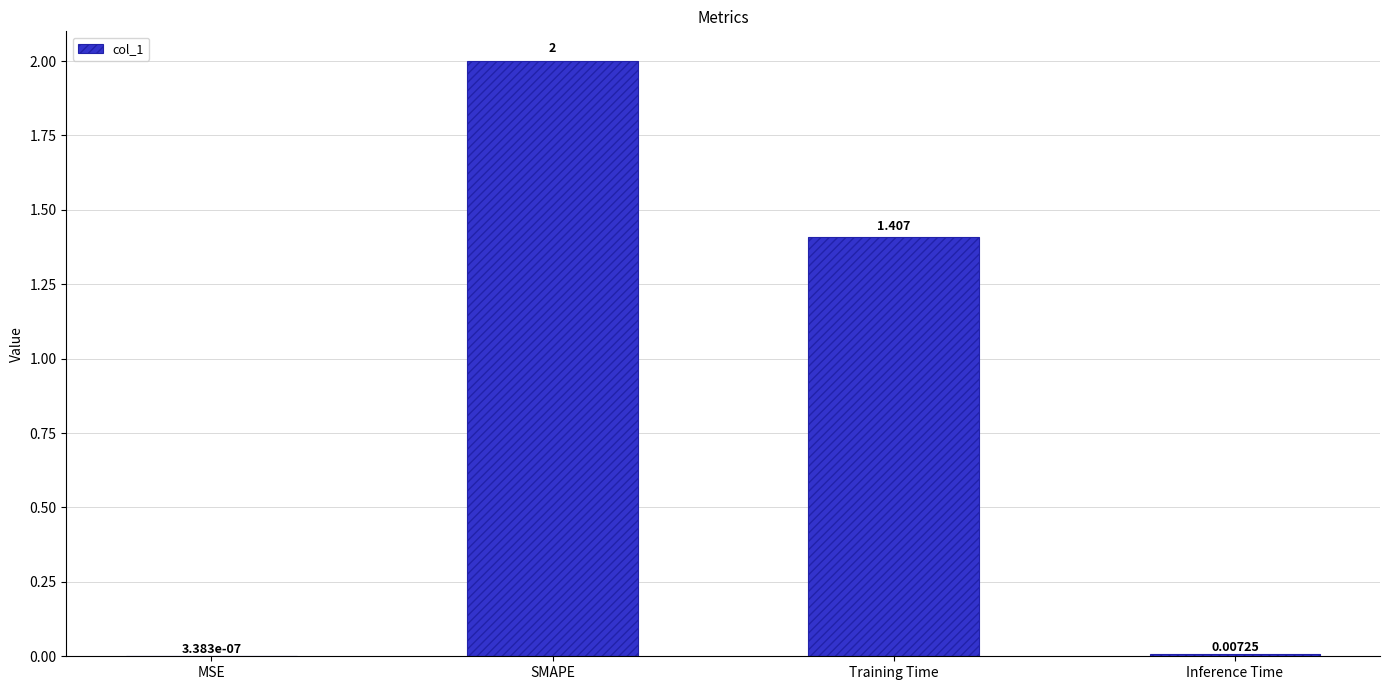

Between Training Time and Inference Time, which is larger?

Training Time